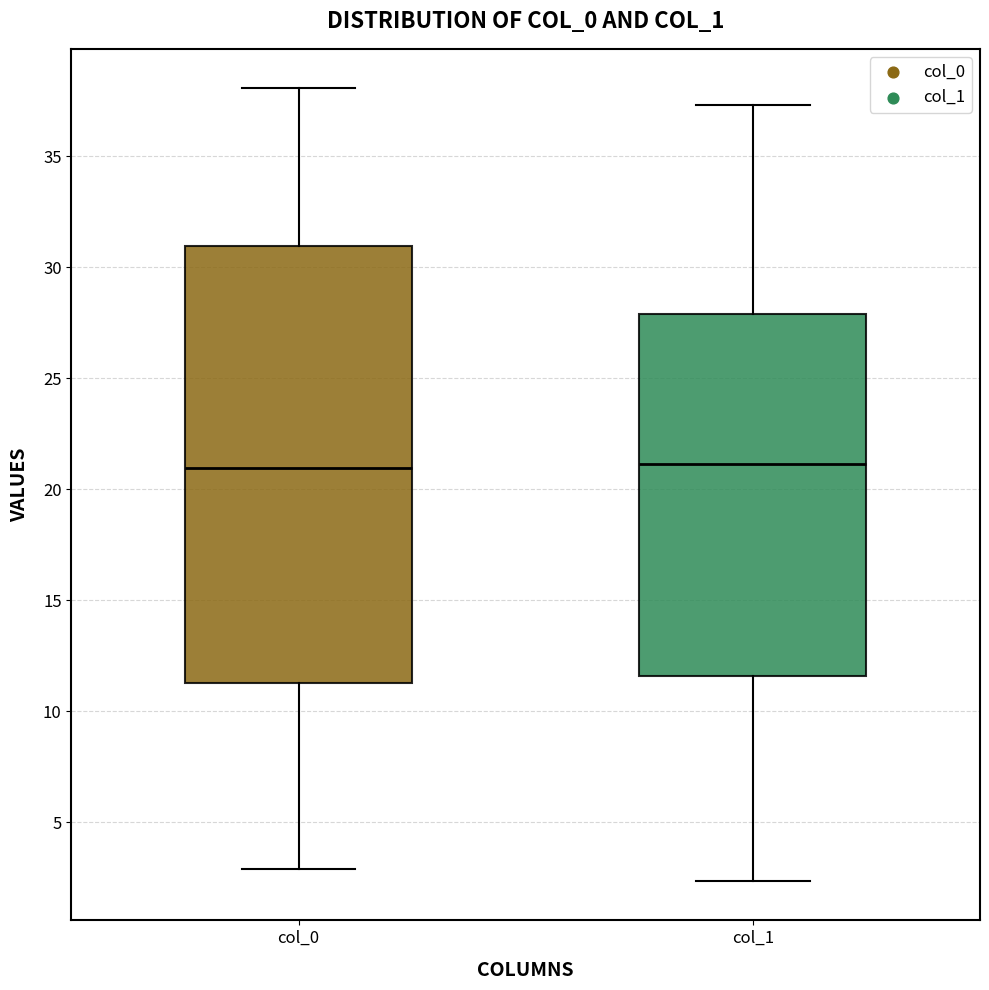

Comparing the boxes themselves (not the whiskers), which one is the tallest?

col_0